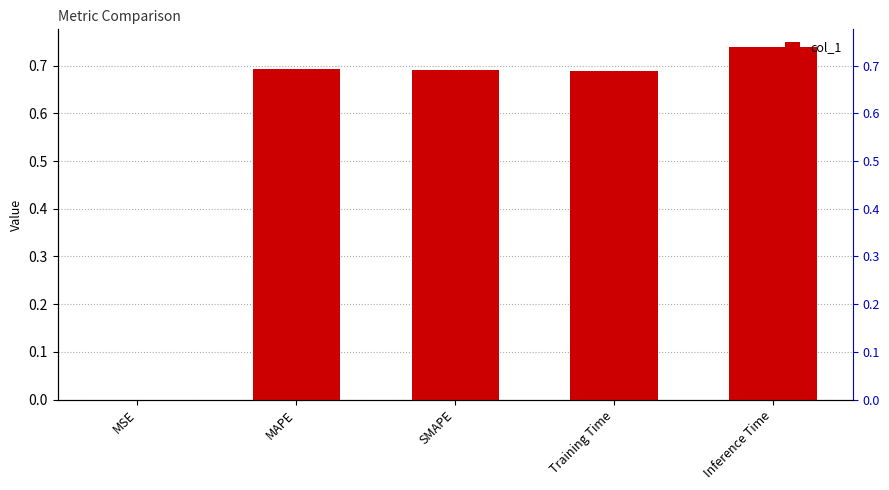

What is the greatest value displayed?

0.7